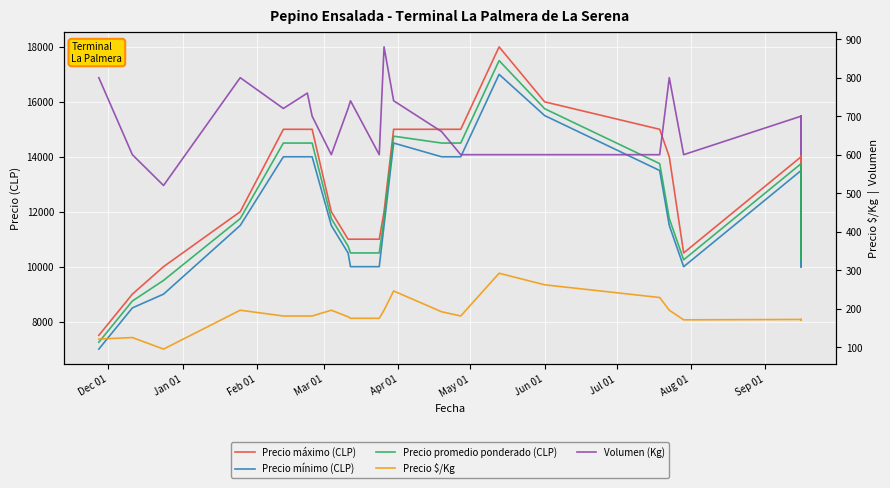

Which series has the largest range (max minus min)?

Precio máximo (CLP)